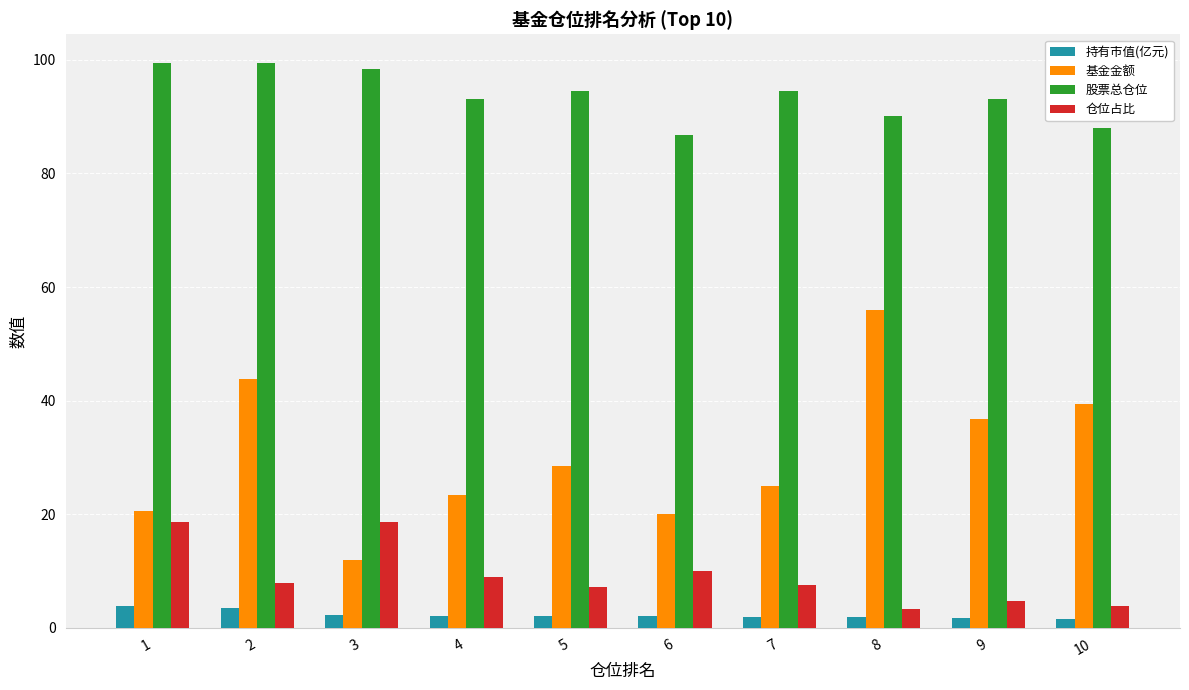

What is the minimum value shown in the chart?

1.5